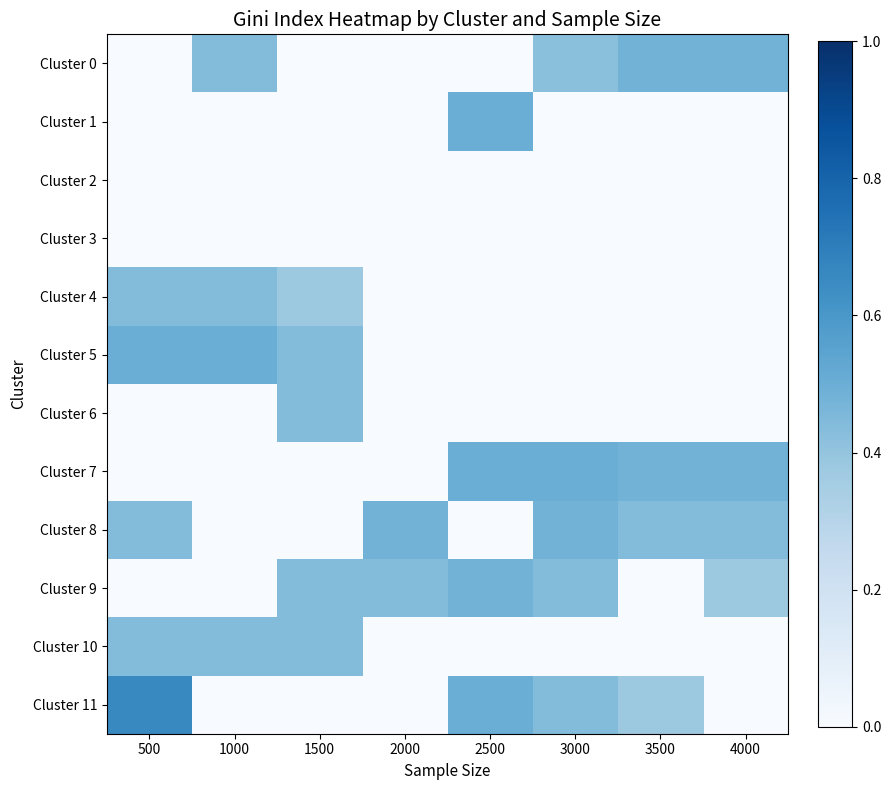

Reading left to right, what are all the values shown in this chart?

Cluster 0: 500=0.0	1000=0.4	1500=0.0	2000=0.0	2500=0.0	3000=0.4	3500=0.5	4000=0.5
Cluster 1: 500=0.0	1000=0.0	1500=0.0	2000=0.0	2500=0.5	3000=0.0	3500=0.0	4000=0.0
Cluster 2: 500=0.0	1000=0.0	1500=0.0	2000=0.0	2500=0.0	3000=0.0	3500=0.0	4000=0.0
Cluster 3: 500=0.0	1000=0.0	1500=0.0	2000=0.0	2500=0.0	3000=0.0	3500=0.0	4000=0.0
Cluster 4: 500=0.4	1000=0.4	1500=0.4	2000=0.0	2500=0.0	3000=0.0	3500=0.0	4000=0.0
Cluster 5: 500=0.5	1000=0.5	1500=0.4	2000=0.0	2500=0.0	3000=0.0	3500=0.0	4000=0.0
Cluster 6: 500=0.0	1000=0.0	1500=0.4	2000=0.0	2500=0.0	3000=0.0	3500=0.0	4000=0.0
Cluster 7: 500=0.0	1000=0.0	1500=0.0	2000=0.0	2500=0.5	3000=0.5	3500=0.5	4000=0.5
Cluster 8: 500=0.4	1000=0.0	1500=0.0	2000=0.5	2500=0.0	3000=0.5	3500=0.4	4000=0.4
Cluster 9: 500=0.0	1000=0.0	1500=0.4	2000=0.4	2500=0.5	3000=0.4	3500=0.0	4000=0.4
Cluster 10: 500=0.4	1000=0.4	1500=0.4	2000=0.0	2500=0.0	3000=0.0	3500=0.0	4000=0.0
Cluster 11: 500=0.7	1000=0.0	1500=0.0	2000=0.0	2500=0.5	3000=0.4	3500=0.4	4000=0.0